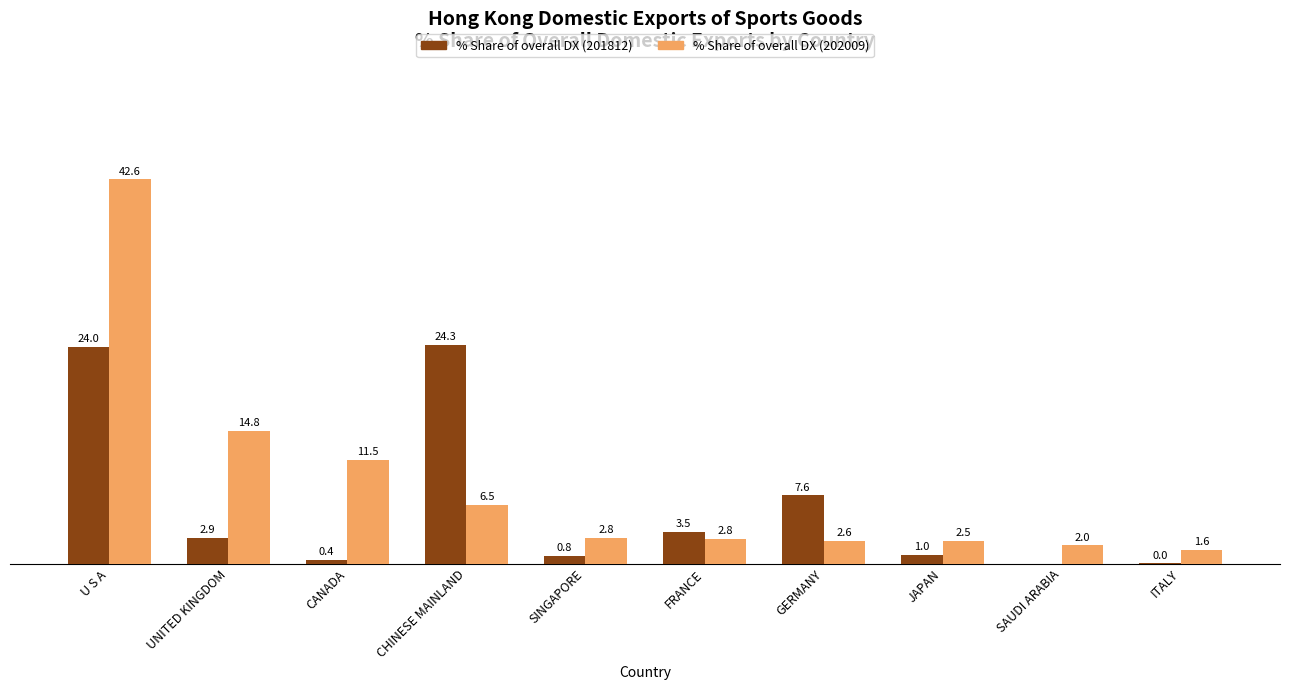

At which label does % Share of overall DX (201812) first exceed 2?

U S A